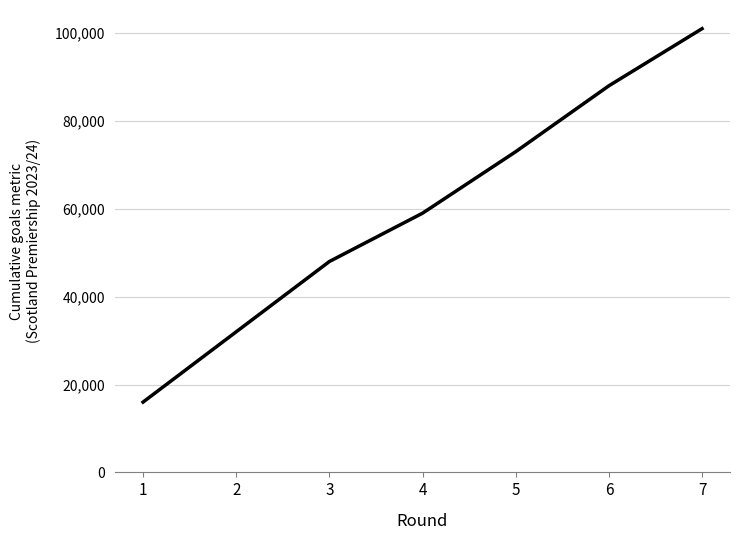

Reading right to left, list all the values displayed in this chart.

101000	88000	73000	59000	48000	32000	16000